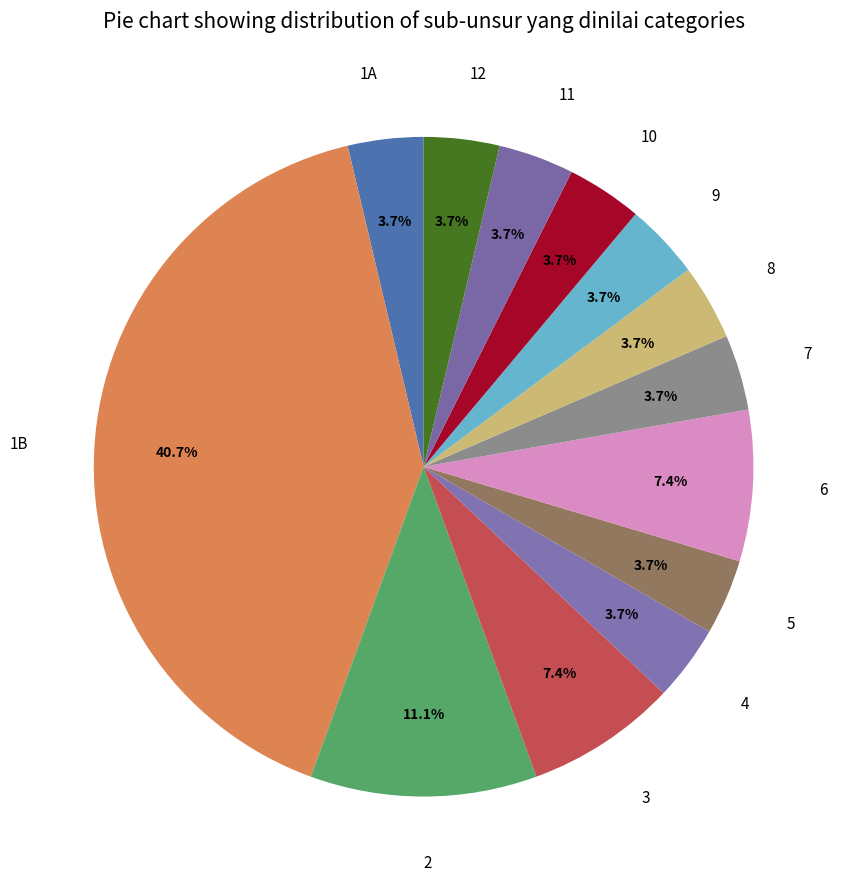

The 2 slice represents 11% of the pie. True or false?

True